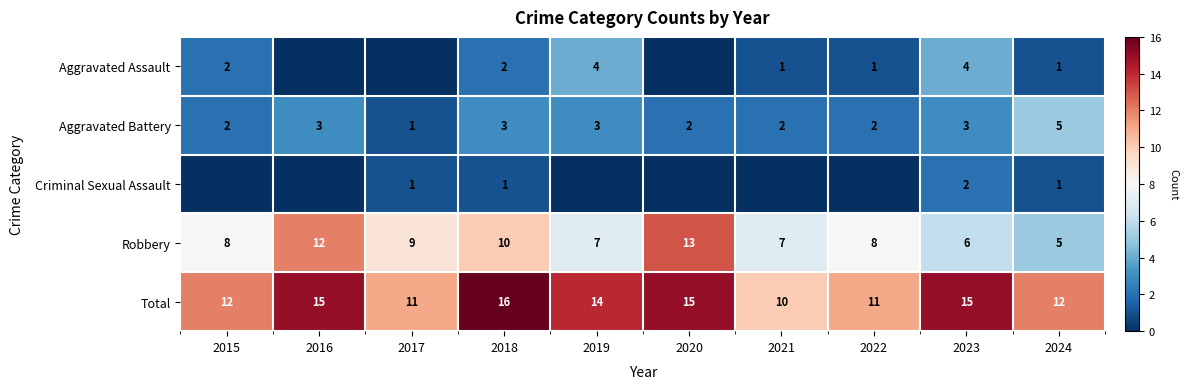

Count the Aggravated Battery values in the range 2 to 3.

8